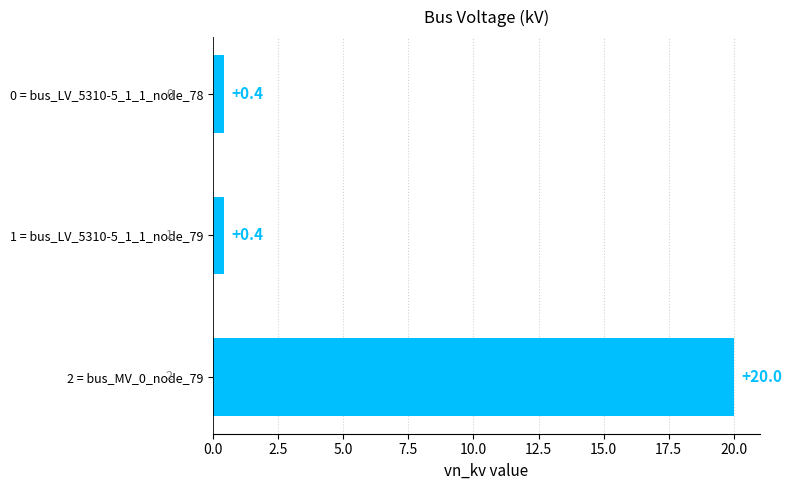

What is the smallest value displayed?

0.4